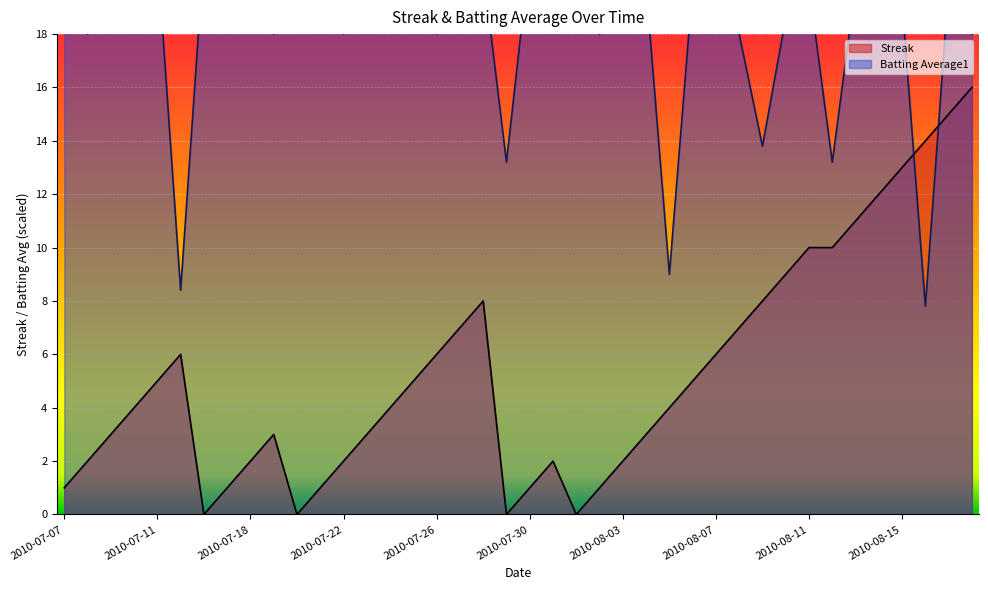

Reading left to right, extract all data points from this chart.

Streak: 1.0	2.0	3.0	4.0	5.0	6.0	0.0	1.0	2.0	3.0	0.0	1.0	2.0	3.0	4.0	5.0	6.0	7.0	8.0	0.0	1.0	2.0	0.0	1.0	2.0	3.0	4.0	5.0	6.0	7.0	8.0	9.0	10.0	10.0	11.0	12.0	13.0	14.0	15.0	16.0
Batting Average1: 21.0	18.0	20.4	20.4	21.0	8.4	21.0	21.0	20.4	18.0	21.0	21.0	18.0	20.4	21.0	19.8	18.0	20.4	20.4	13.2	21.0	21.0	19.8	18.0	19.8	19.8	9.0	19.8	19.8	18.0	13.8	18.6	19.8	13.2	19.8	20.4	19.2	7.8	19.8	18.0